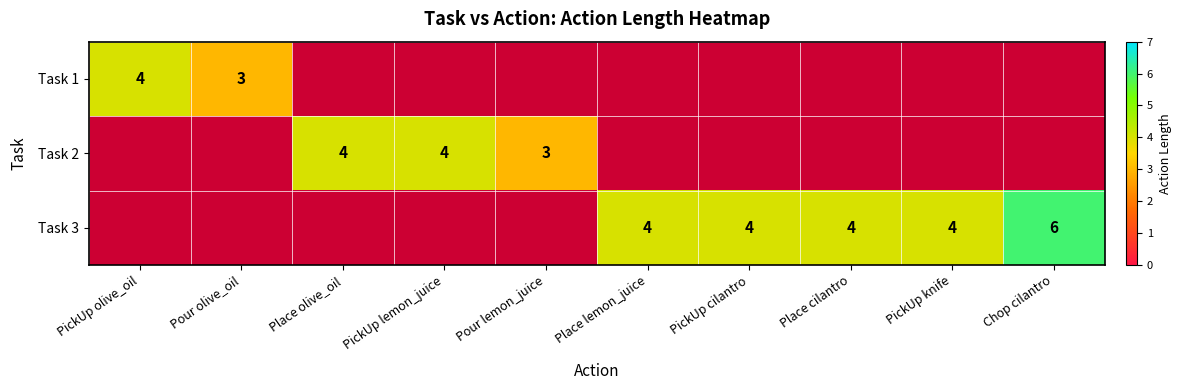

How many distinct data groups are displayed?

3